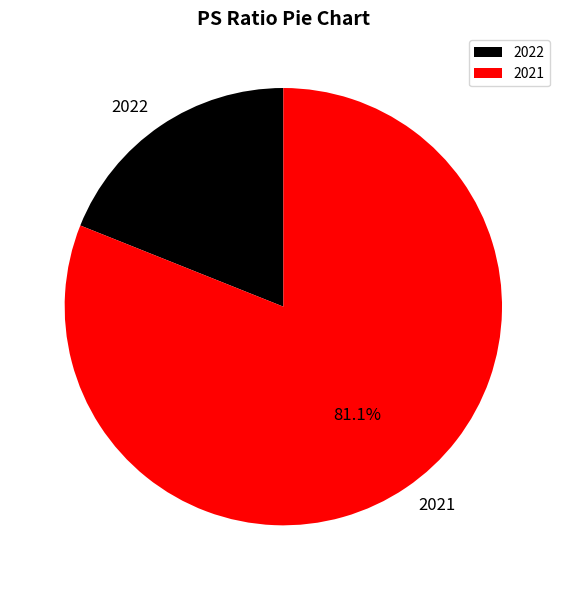

What percentage is the 2022 slice, to the nearest percent?

19%